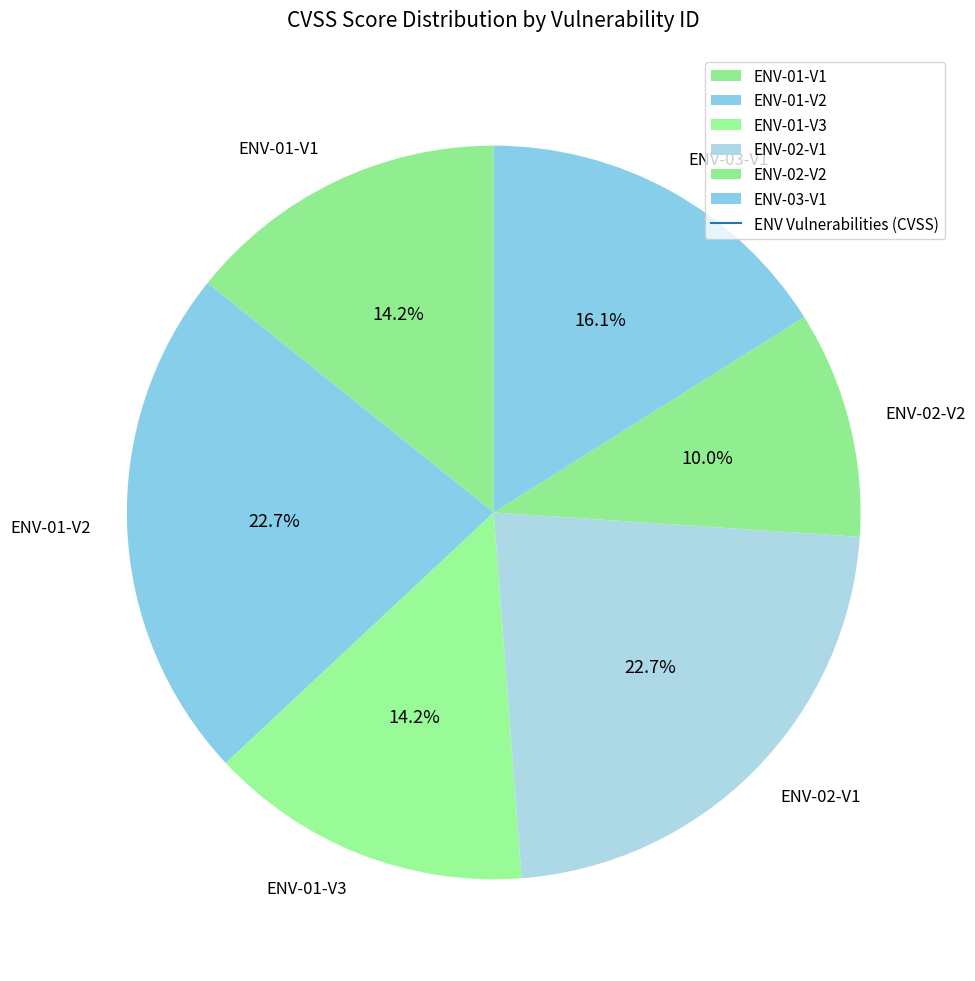

What is the smallest slice in the pie chart?

ENV-02-V2